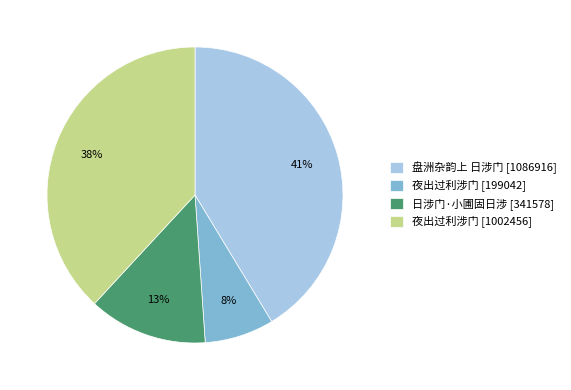

True or false: 日涉门·小圃固日涉 [341578] accounts for 18% of the total.

False